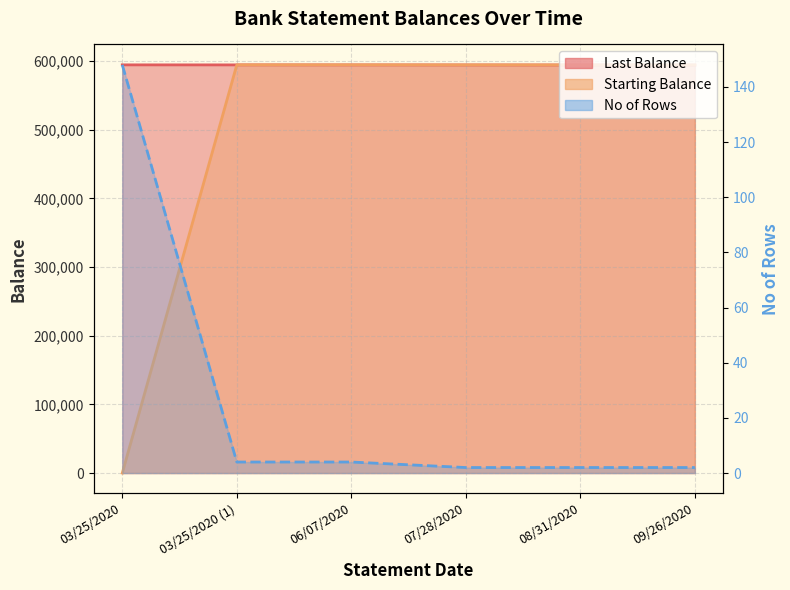

At which label does Last Balance reach its peak?

03/25/2020